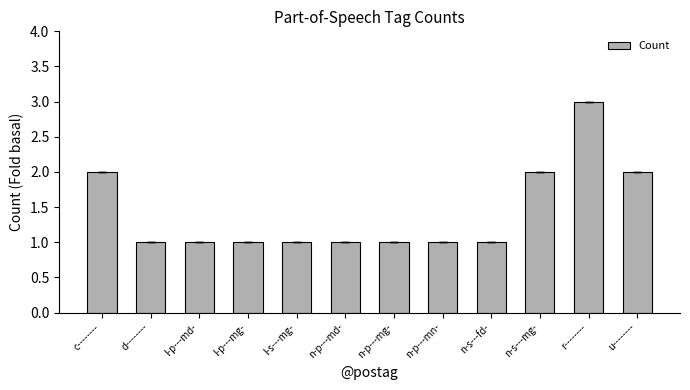

How many series are shown in this chart?

1